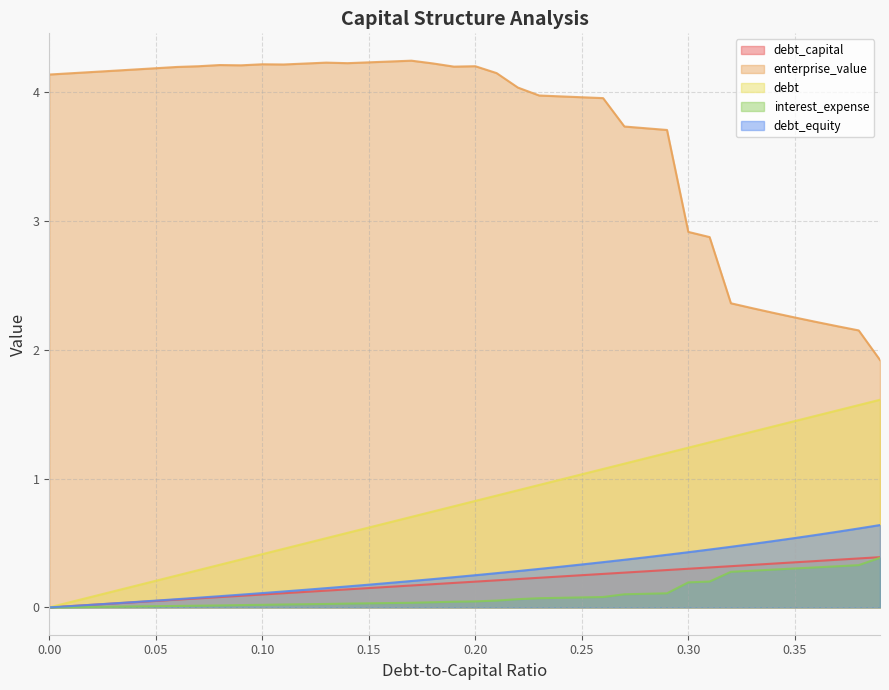

True or false: debt and debt_equity cross at least once.

False